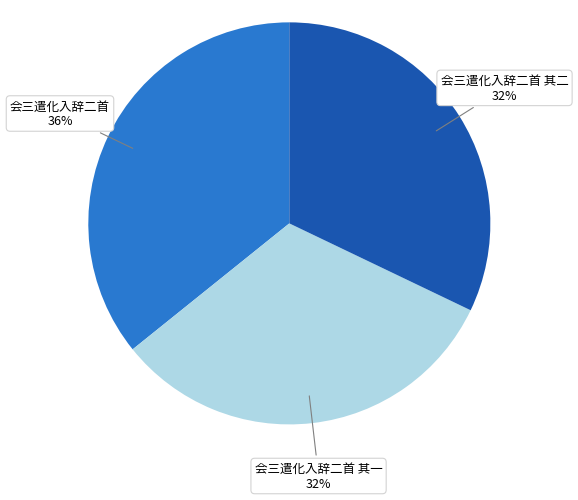

Which slice is the largest?

会三遣化入辞二首